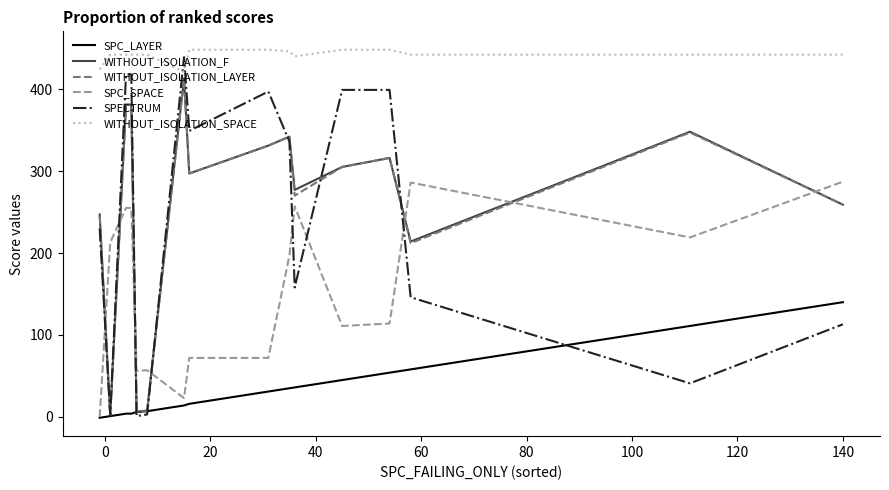

Which series has the largest total across all categories?

WITHOUT_ISOLATION_SPACE